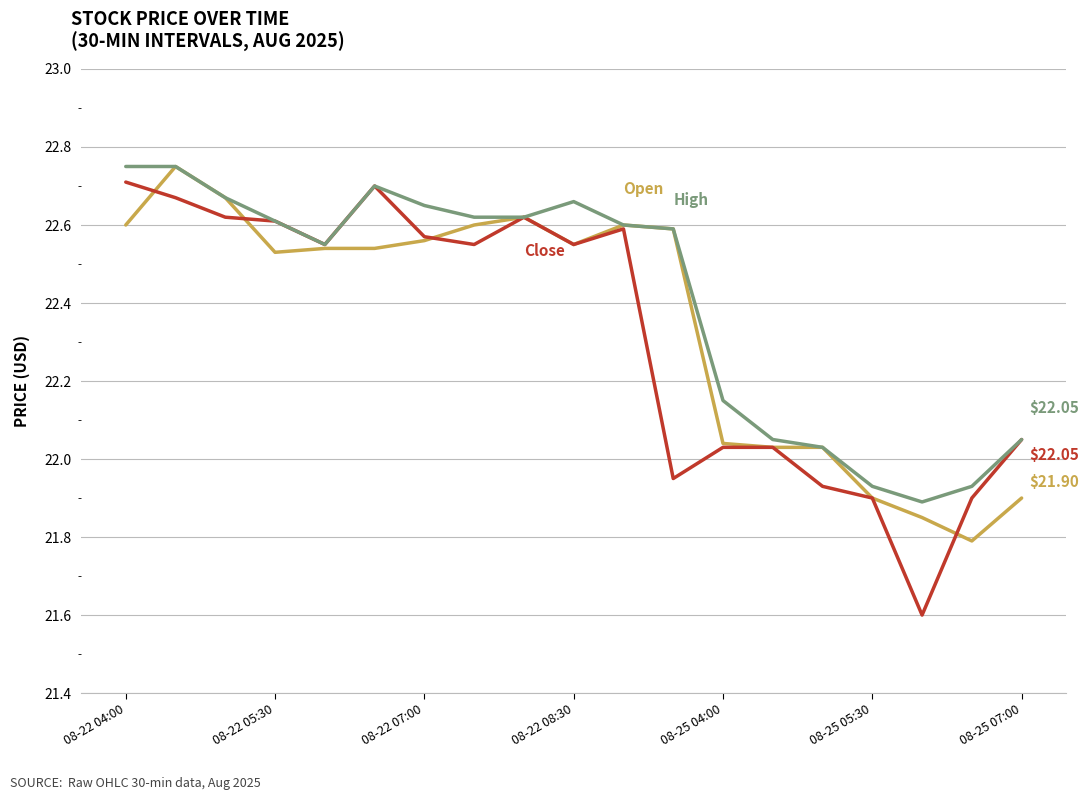

Does the chart have visible grid lines?

Yes